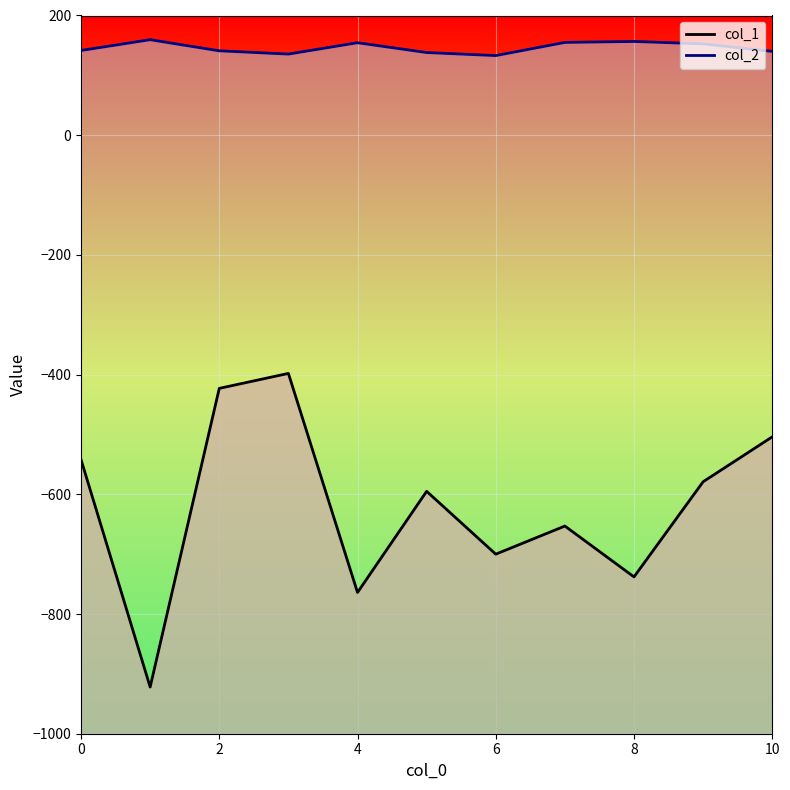

What is the value of the col_1 point at the 10th from the left?

-579.0